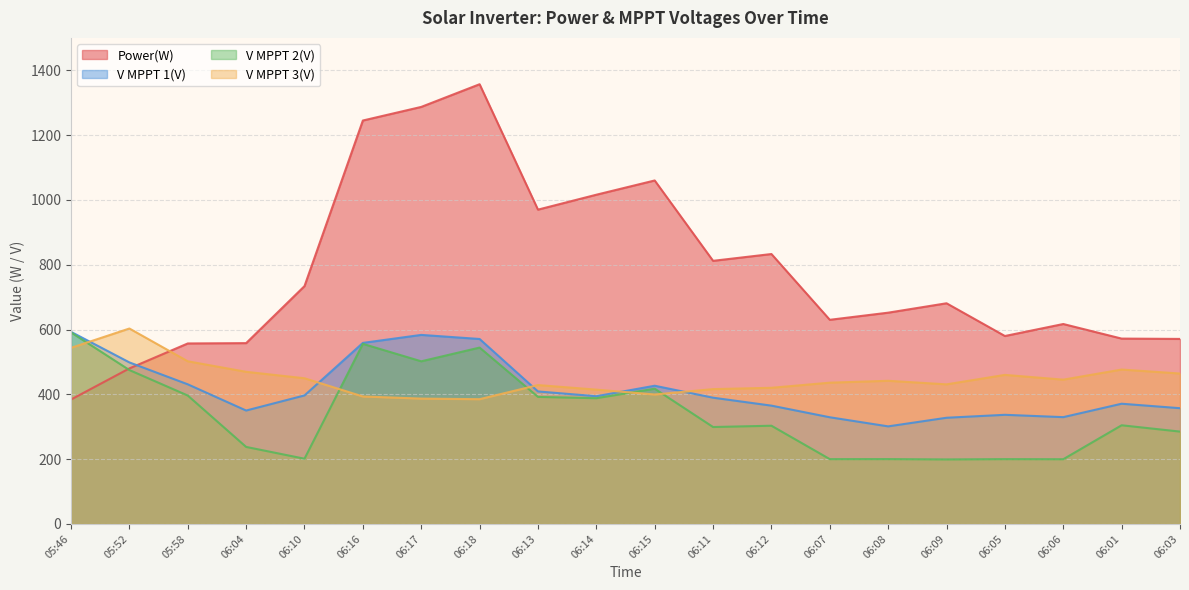

What position from the right is 06:11?

9